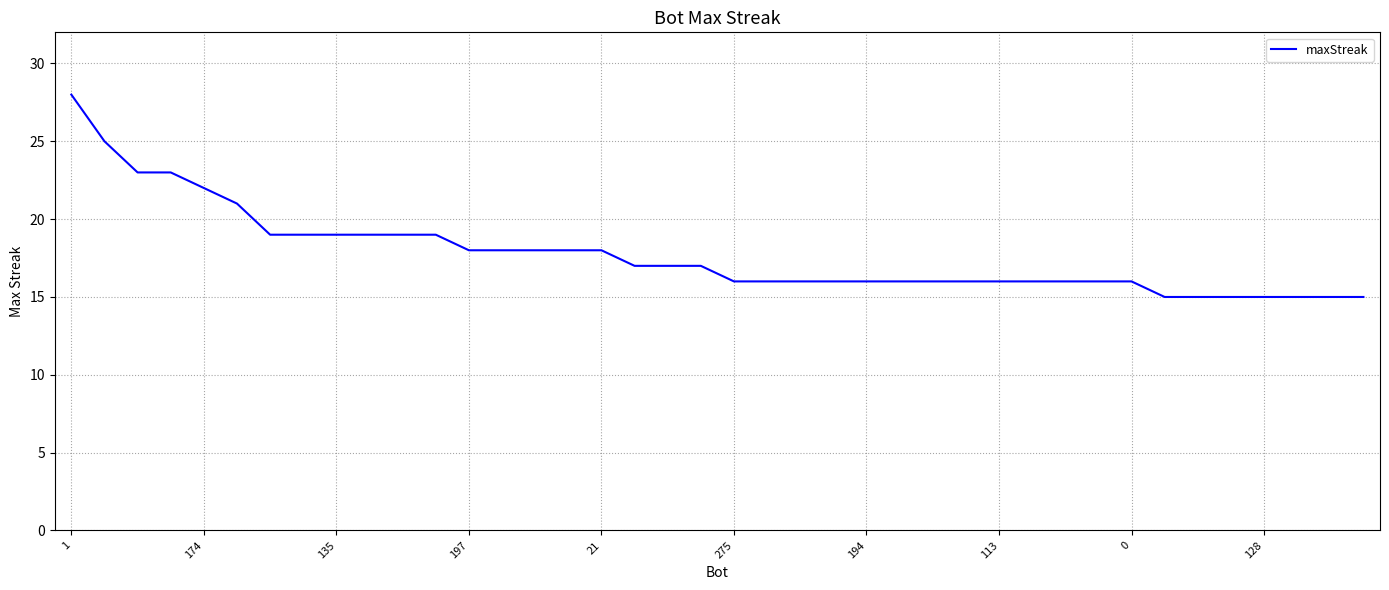

What is the smallest value displayed?

15